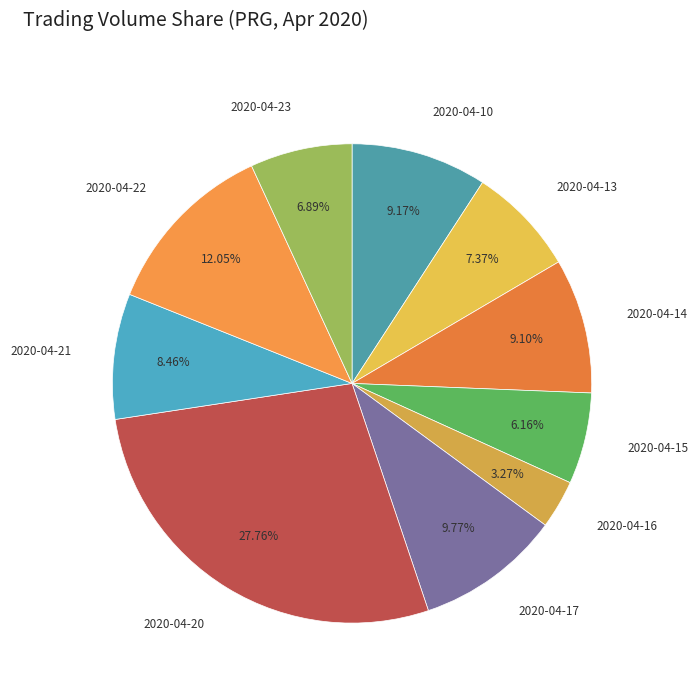

To the nearest percent, what is the difference between the 2020-04-14 and 2020-04-13 slice percentages?

2%